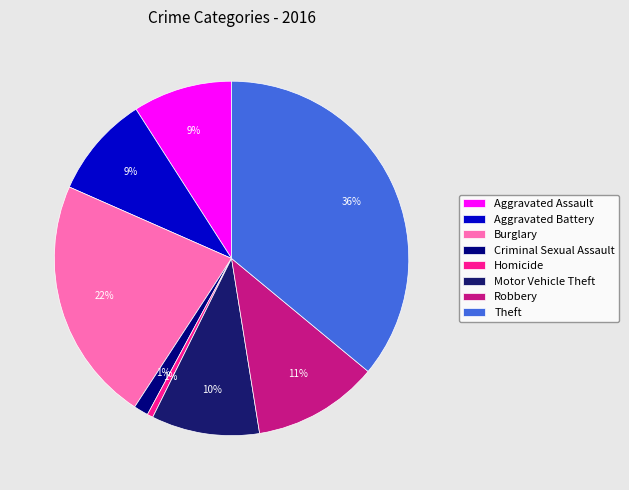

To the nearest percent, what portion does Criminal Sexual Assault represent?

1%